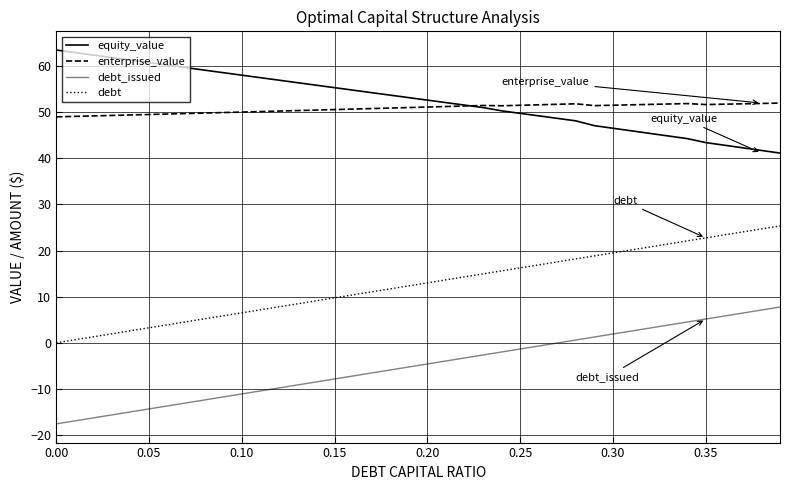

Rank the series by their maximum value, from lowest to highest.

debt_issued, debt, enterprise_value, equity_value